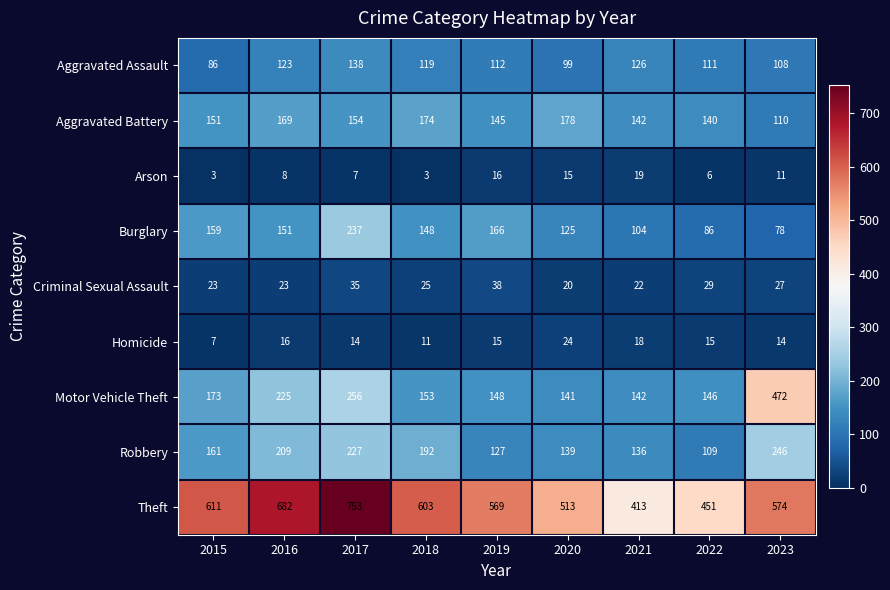

At which label does Aggravated Assault reach its minimum?

2015